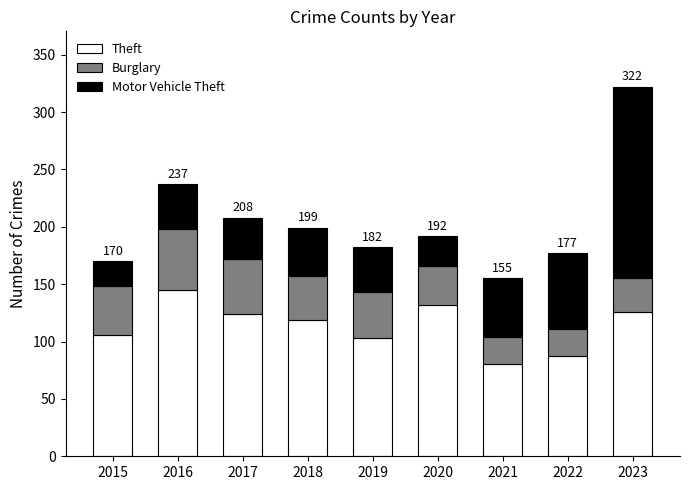

At which category is the sum across all series the highest?

2023